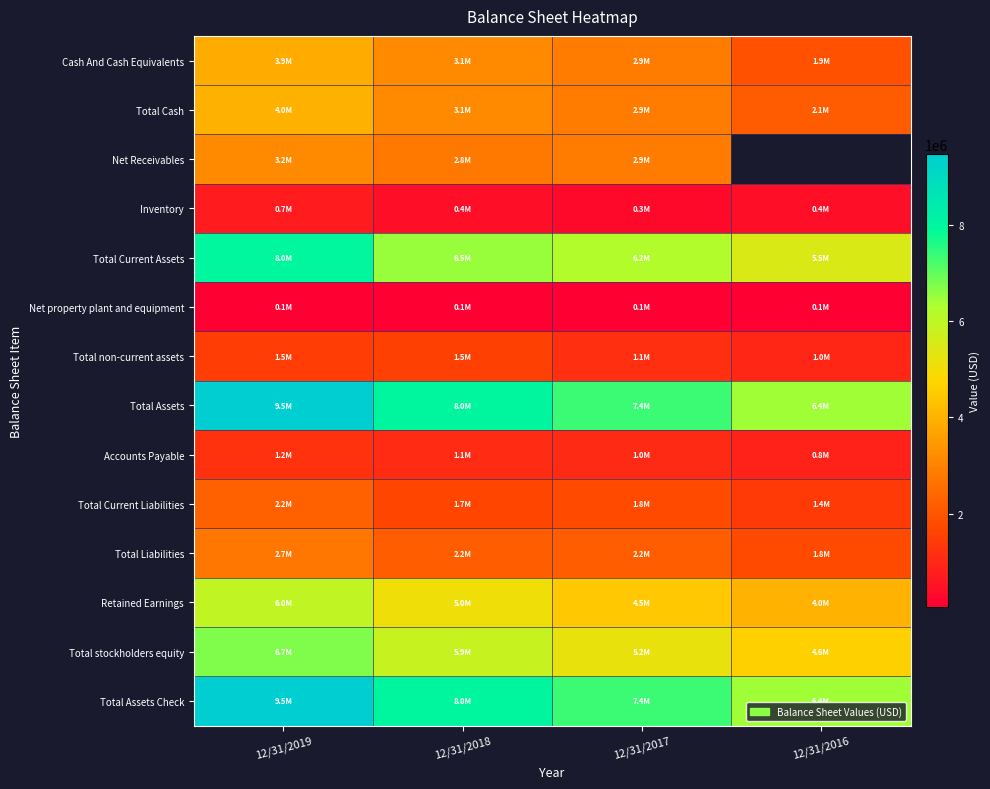

What is the difference between the highest and lowest values at 12/31/2016?

6352001.0